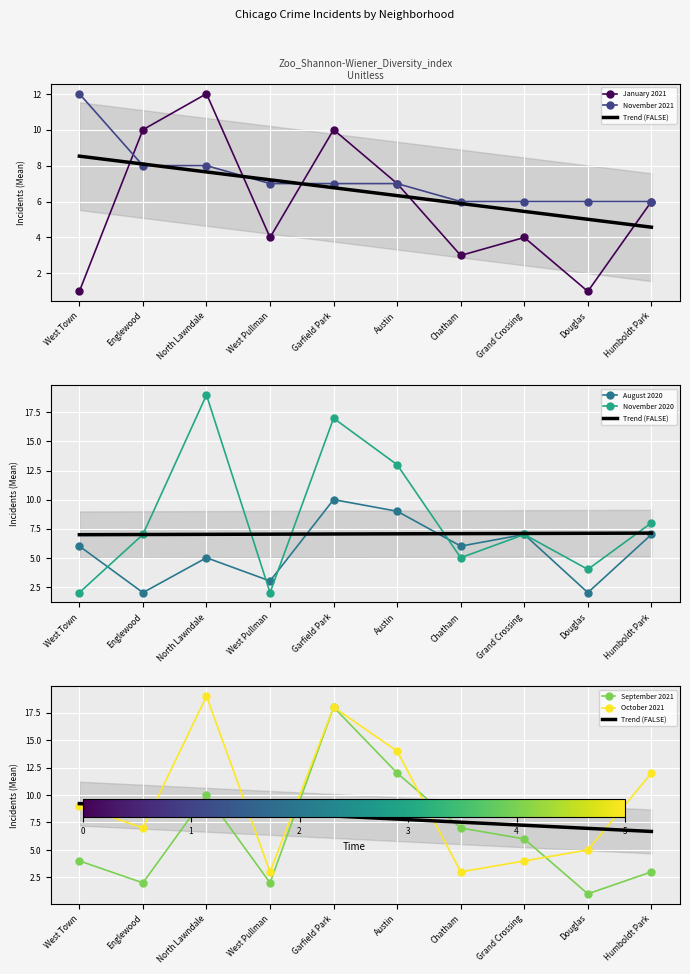

How many lines are shown in the chart?

6